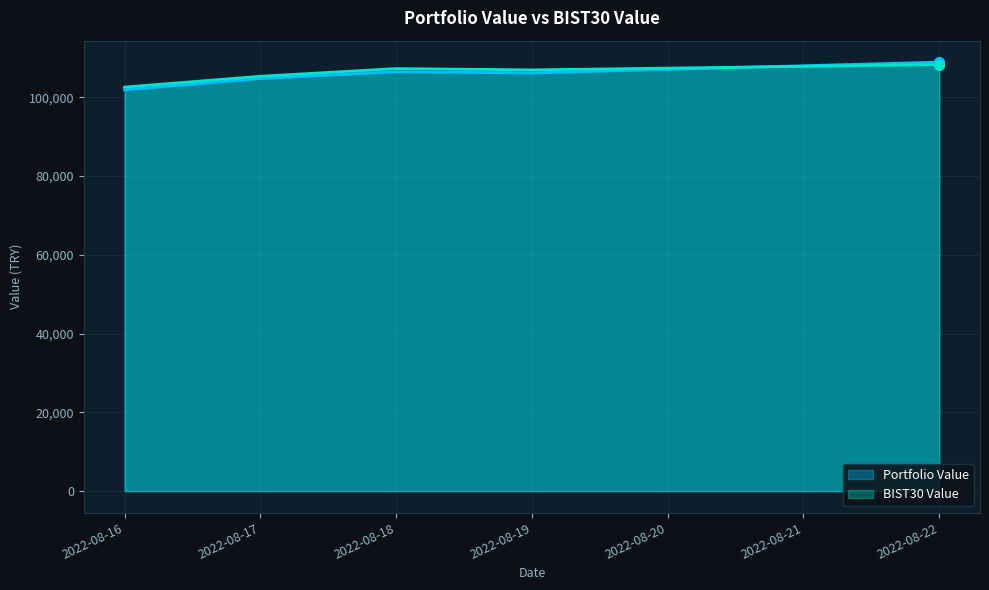

At which category is the sum across all series the highest?

2022-08-22